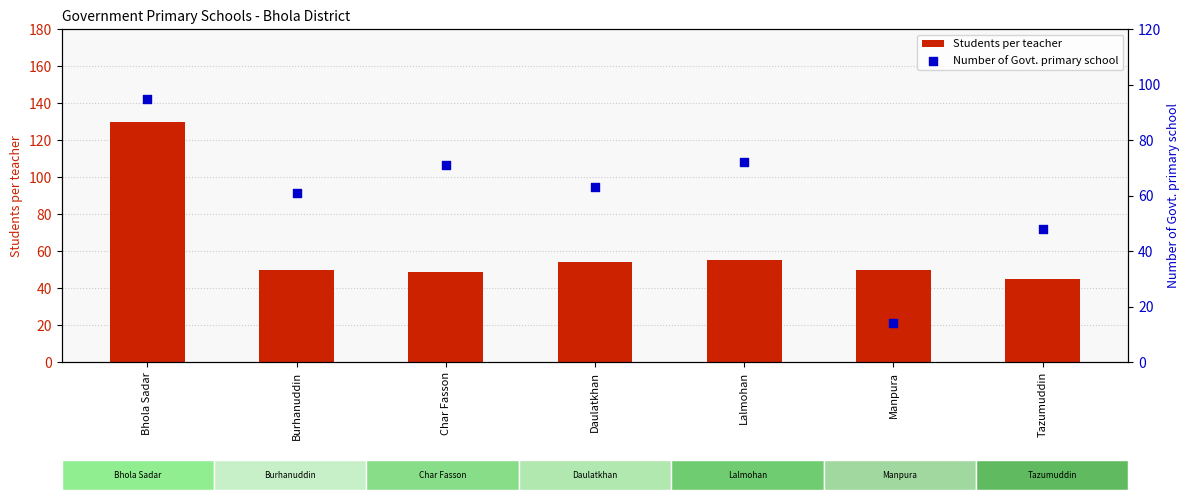

Is the value of Number of Govt. primary school at Lalmohan greater than the value of Students per teacher at Daulatkhan?

Yes